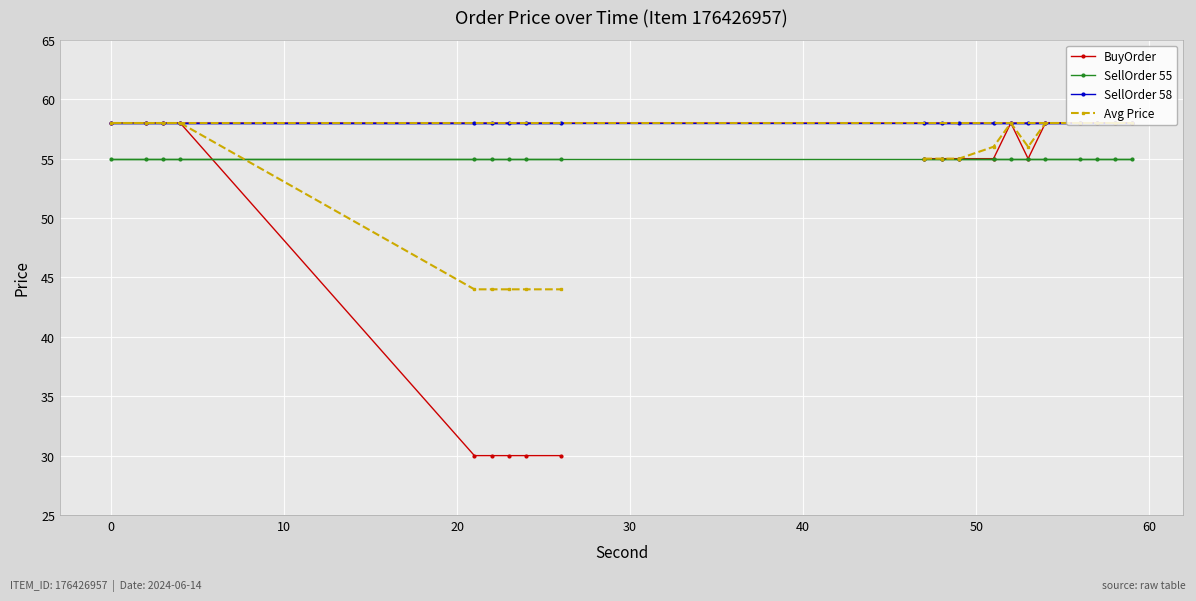

Which series has the widest spread of values?

BuyOrder